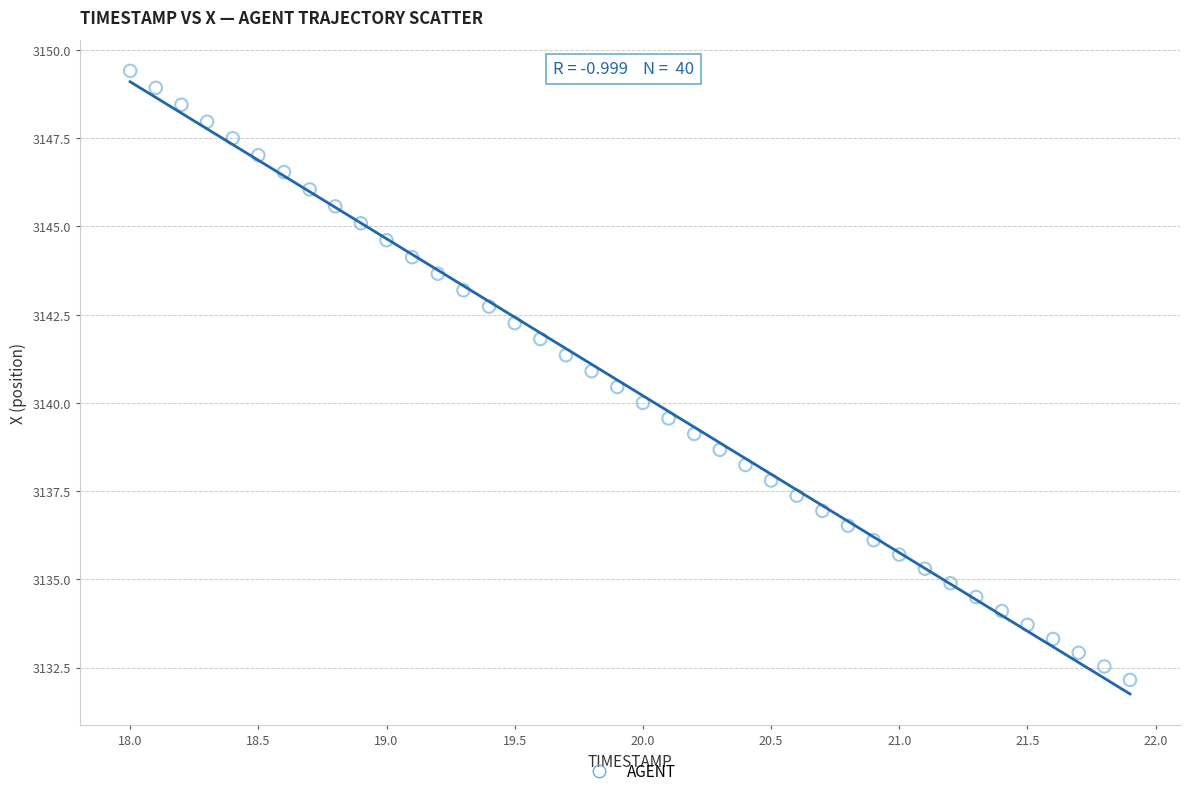

What is the range of Y values (max minus min)?

17.3